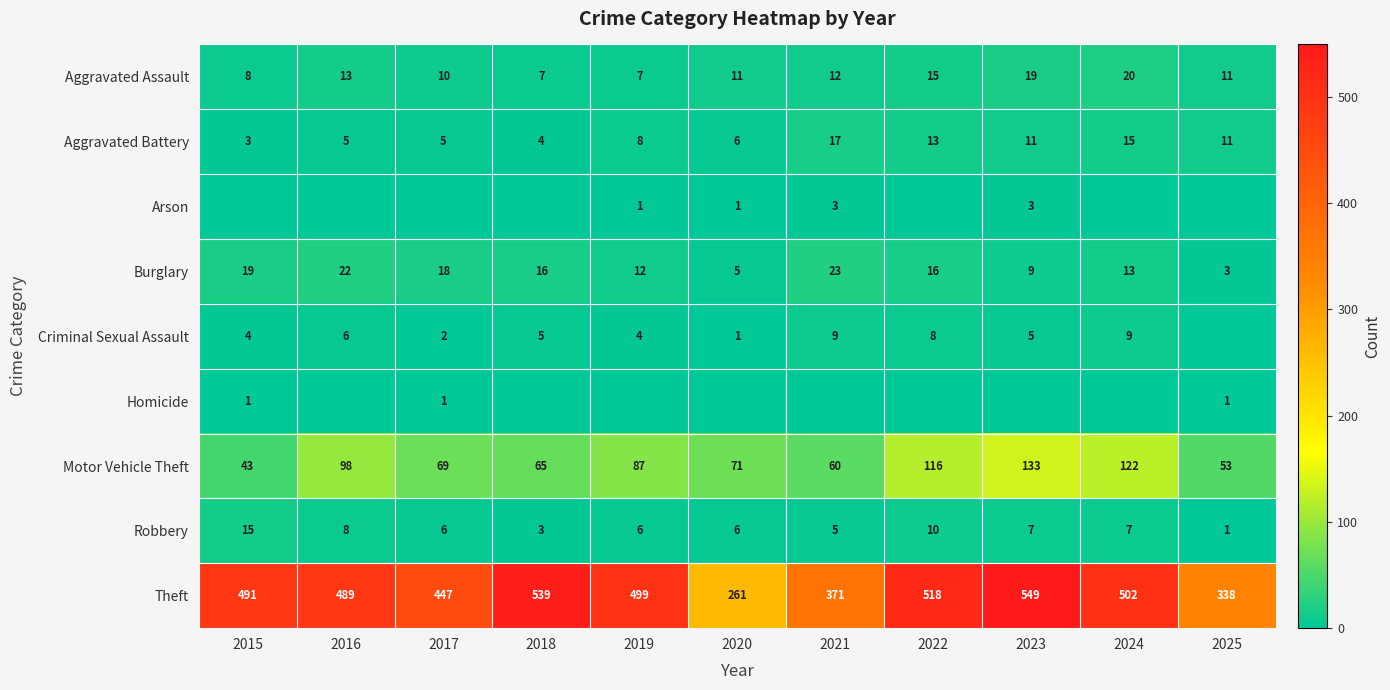

Is it true that Aggravated Battery equals 13 at 2022?

True